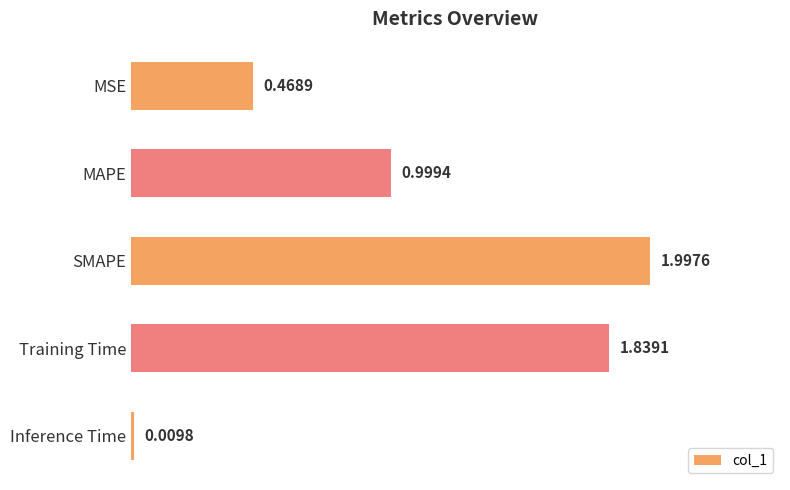

Count the number of categories in the chart.

5